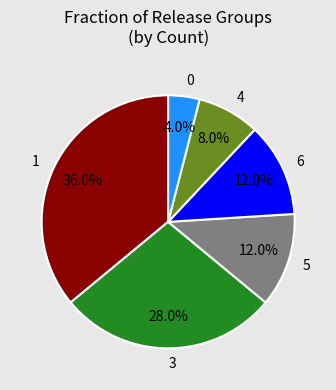

Count the number of slices in the pie.

6